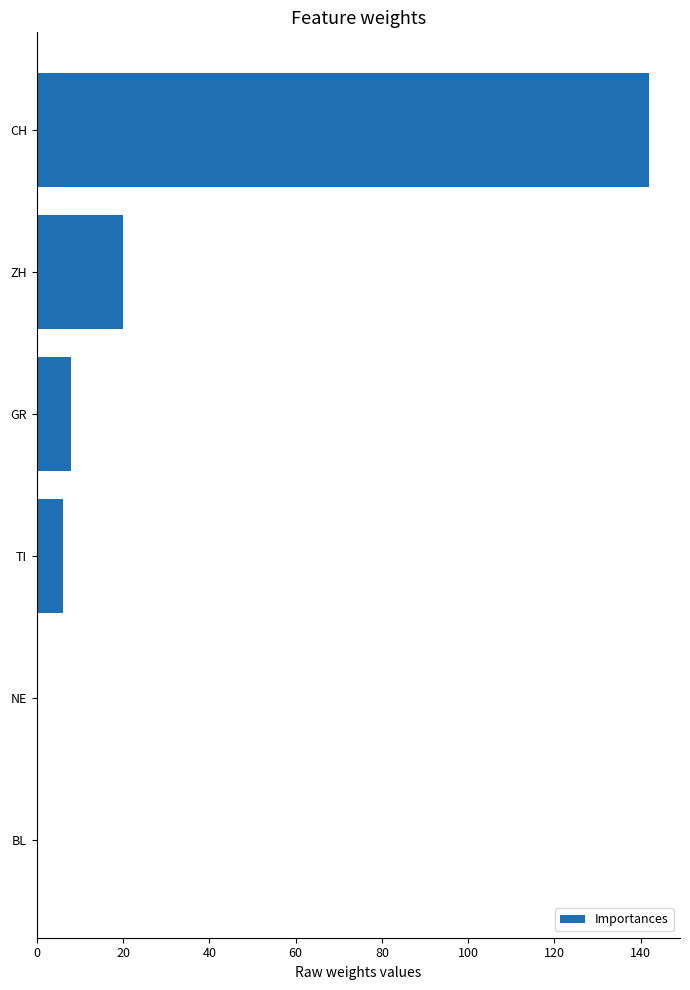

What is the change in value from TI to CH?

+136